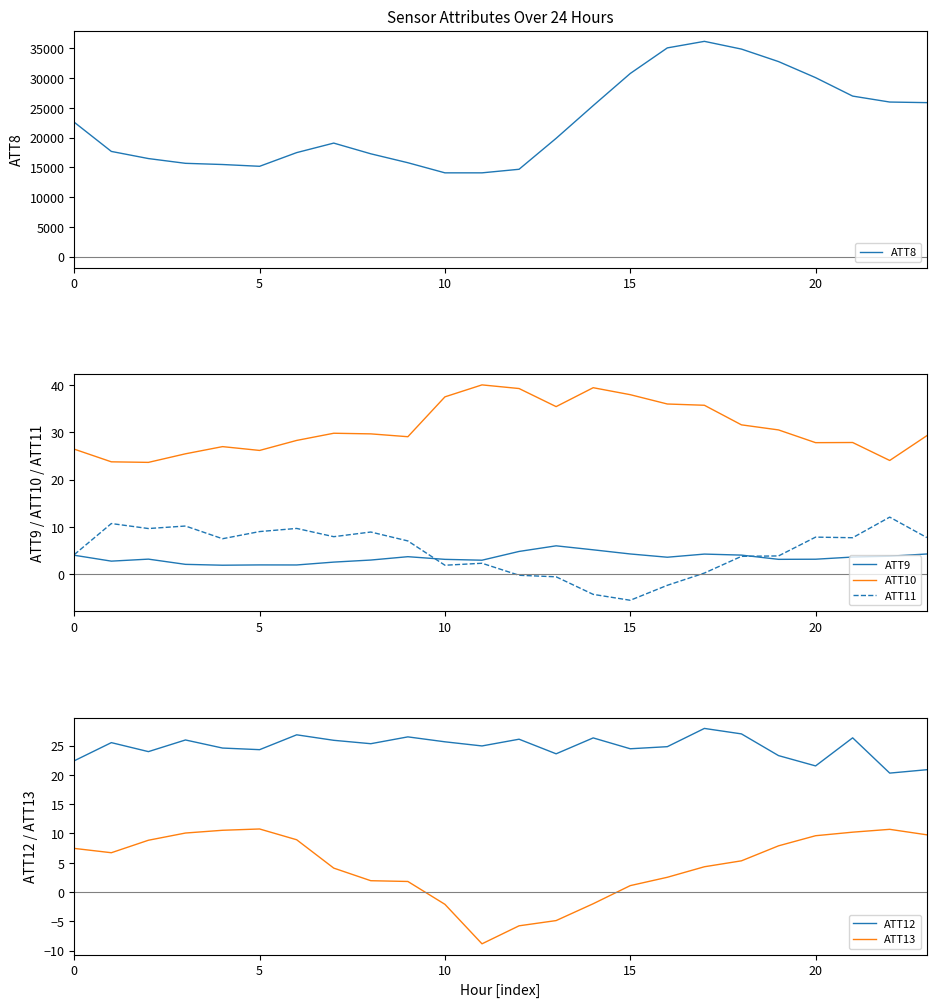

True or false: ATT10 has more than 2 points higher than both neighbors.

True